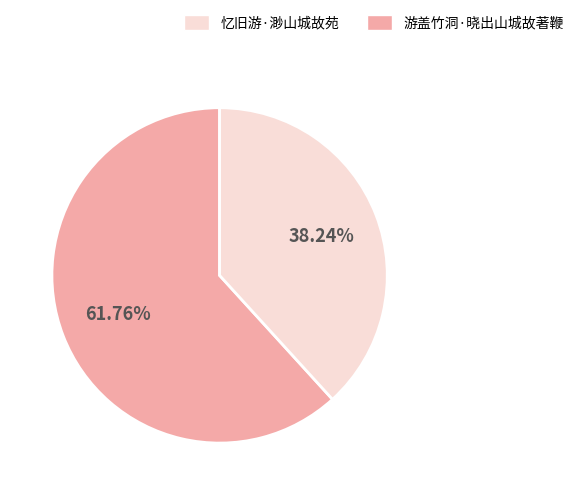

Is there a majority slice in this chart?

Yes